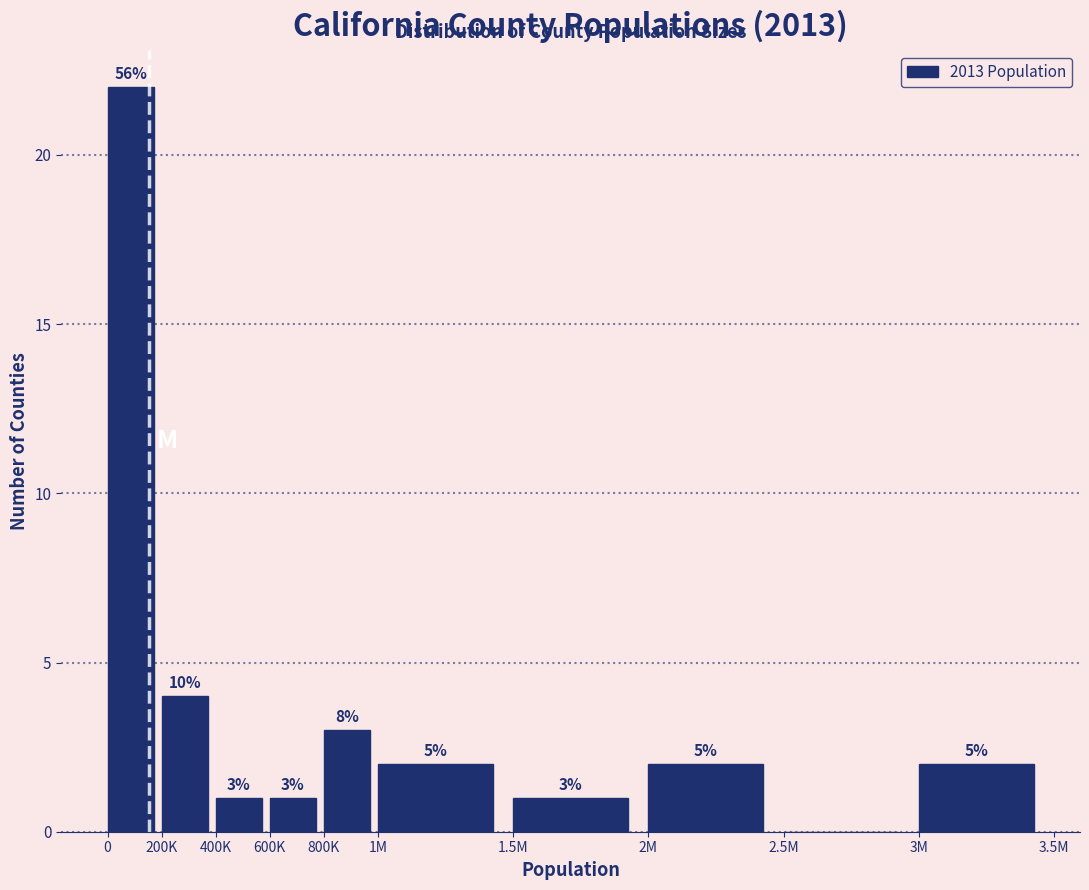

Are the bars horizontal?

No